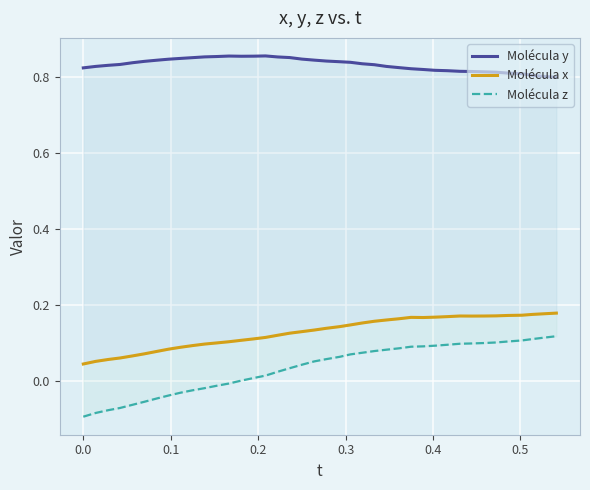

How many lines are shown in the chart?

3